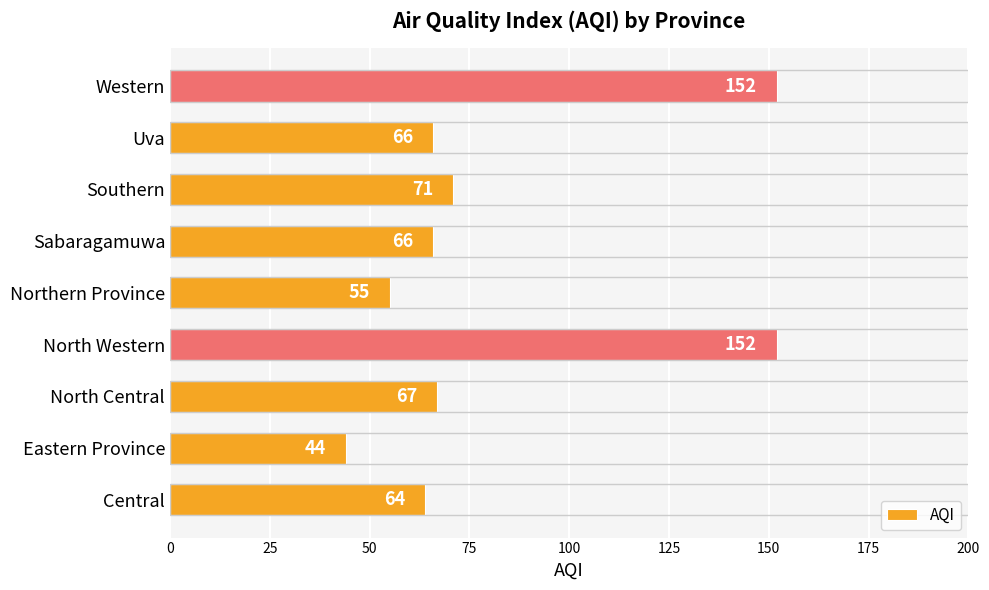

At which label is the value closest to 98?

Southern